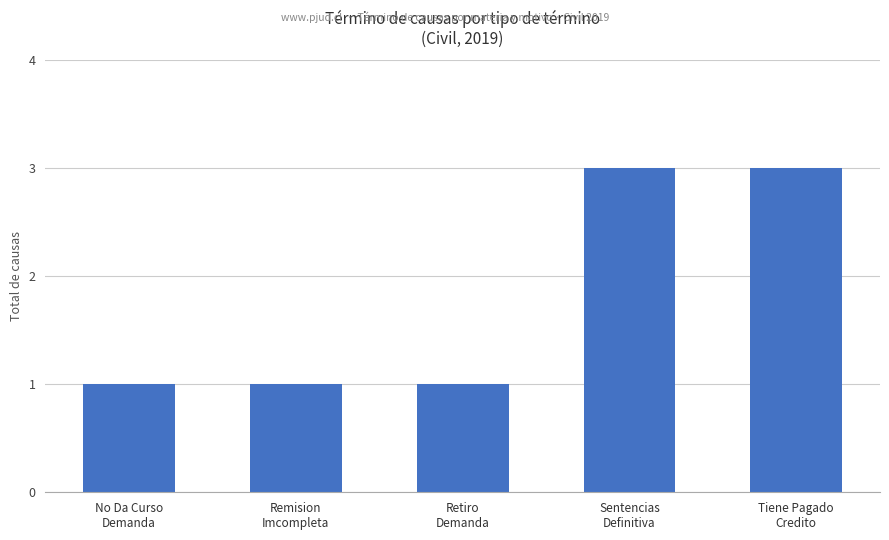

Reading left to right, extract all data points from this chart.

No Da Curso
Demanda=1	Remision
Imcompleta=1	Retiro
Demanda=1	Sentencias
Definitiva=3	Tiene Pagado
Credito=3